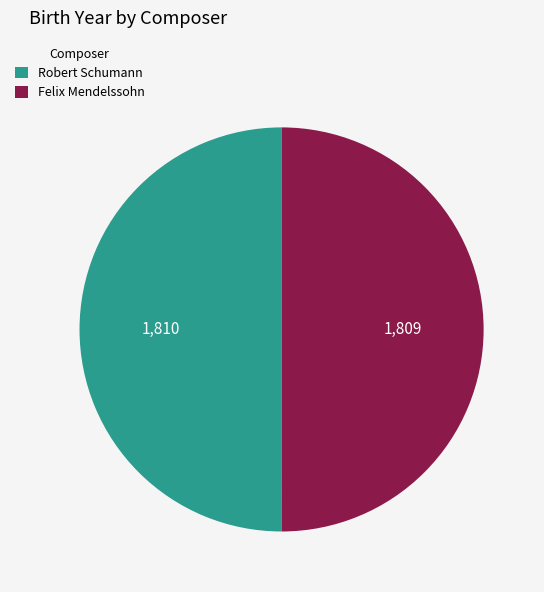

Count the number of slices in the pie.

2